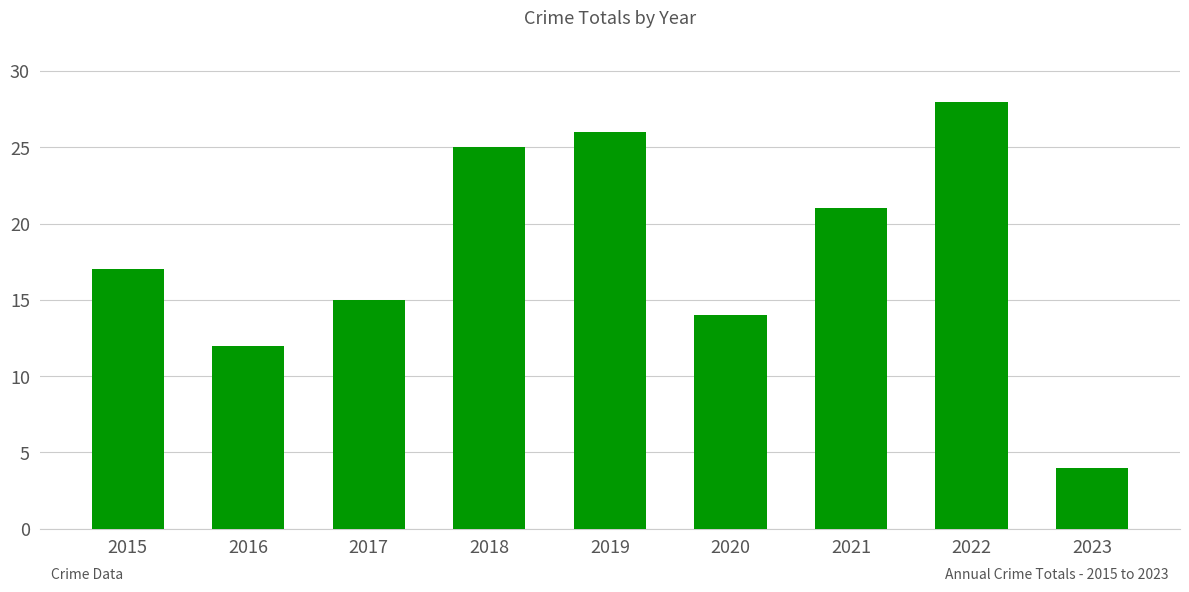

The chart shows a value of 34 at 2019. True or false?

False